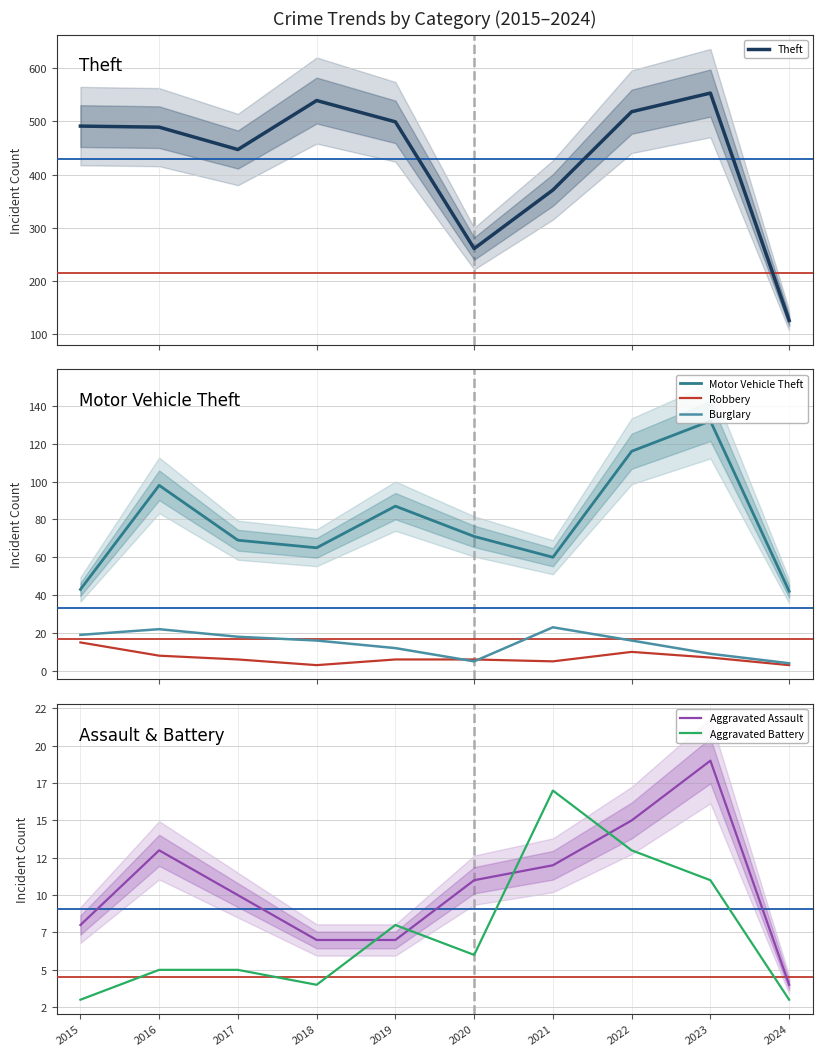

Rank the categories by Aggravated Battery value from highest to lowest.

2021, 2022, 2023, 2019, 2020, 2016, 2017, 2018, 2015, 2024